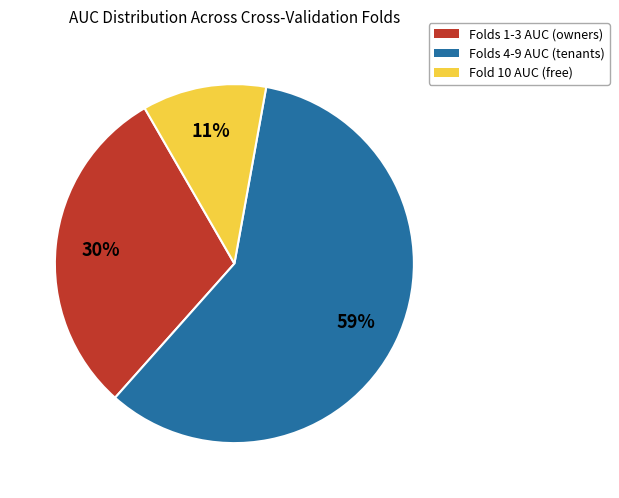

Combined, do Folds 4-9 AUC (tenants) and Folds 1-3 AUC (owners) account for over 50%?

Yes